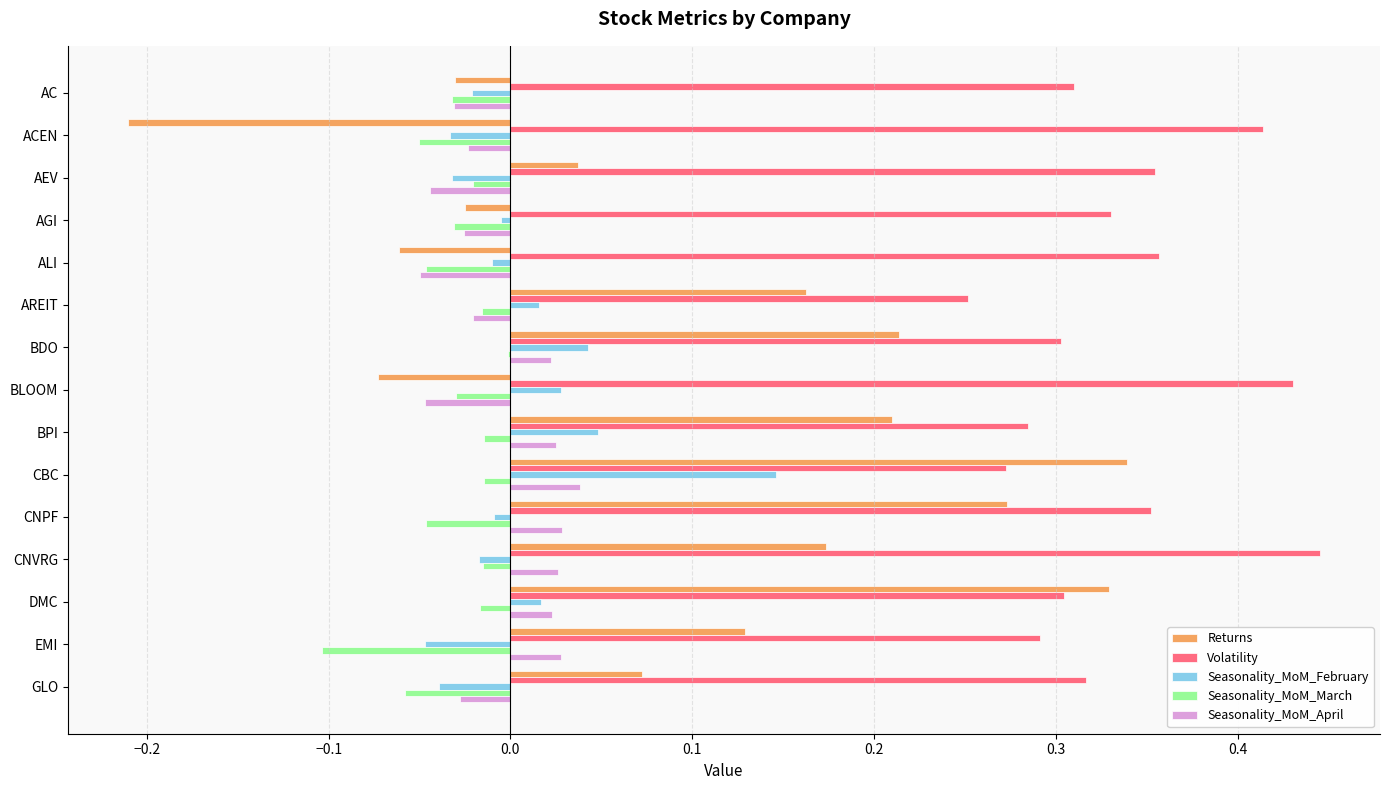

Is it true that Volatility equals 0.2 at EMI?

False